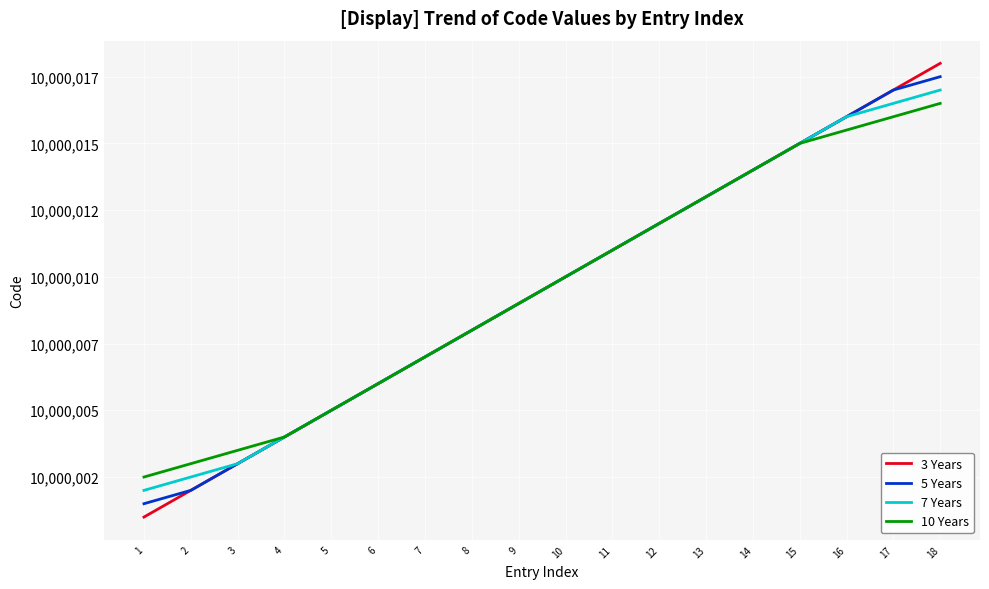

Between 3 and 14, which is larger?

14